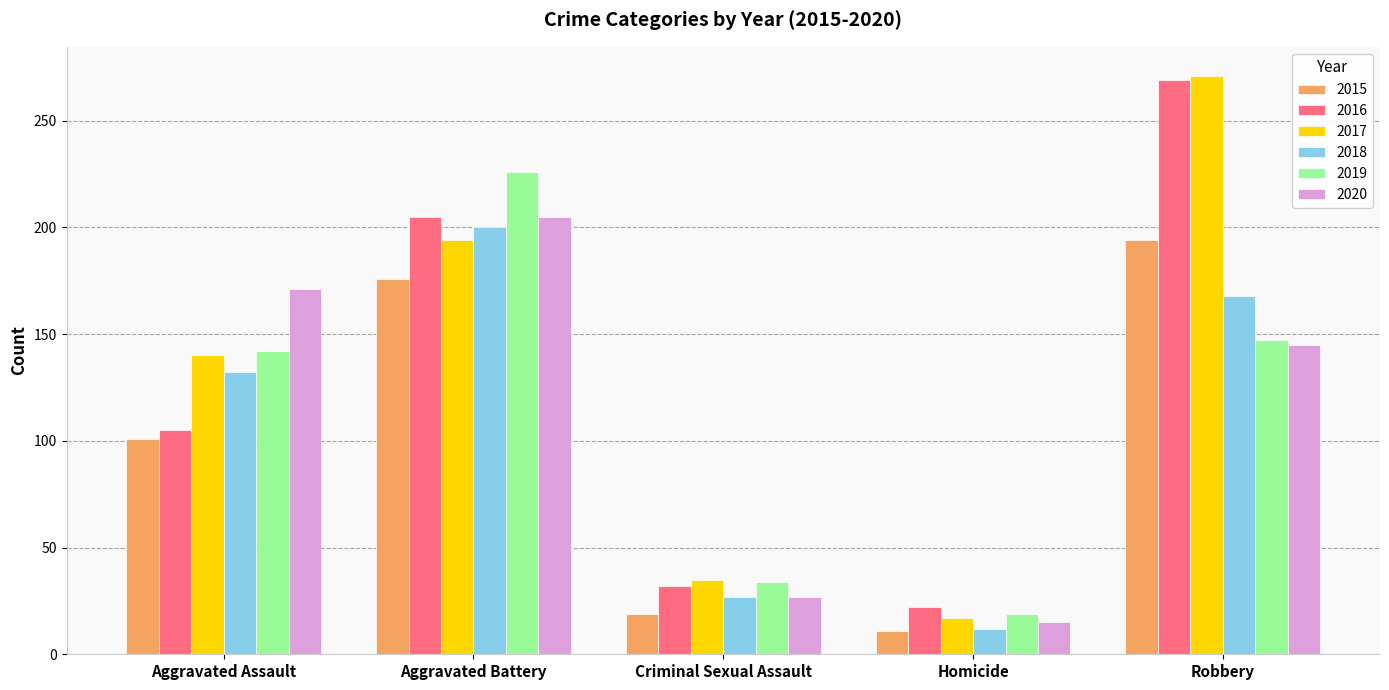

Reading right to left, transcribe all the data shown in this chart.

2015: Robbery=194	Homicide=11	Criminal Sexual Assault=19	Aggravated Battery=176	Aggravated Assault=101
2016: Robbery=269	Homicide=22	Criminal Sexual Assault=32	Aggravated Battery=205	Aggravated Assault=105
2017: Robbery=271	Homicide=17	Criminal Sexual Assault=35	Aggravated Battery=194	Aggravated Assault=140
2018: Robbery=168	Homicide=12	Criminal Sexual Assault=27	Aggravated Battery=200	Aggravated Assault=132
2019: Robbery=147	Homicide=19	Criminal Sexual Assault=34	Aggravated Battery=226	Aggravated Assault=142
2020: Robbery=145	Homicide=15	Criminal Sexual Assault=27	Aggravated Battery=205	Aggravated Assault=171